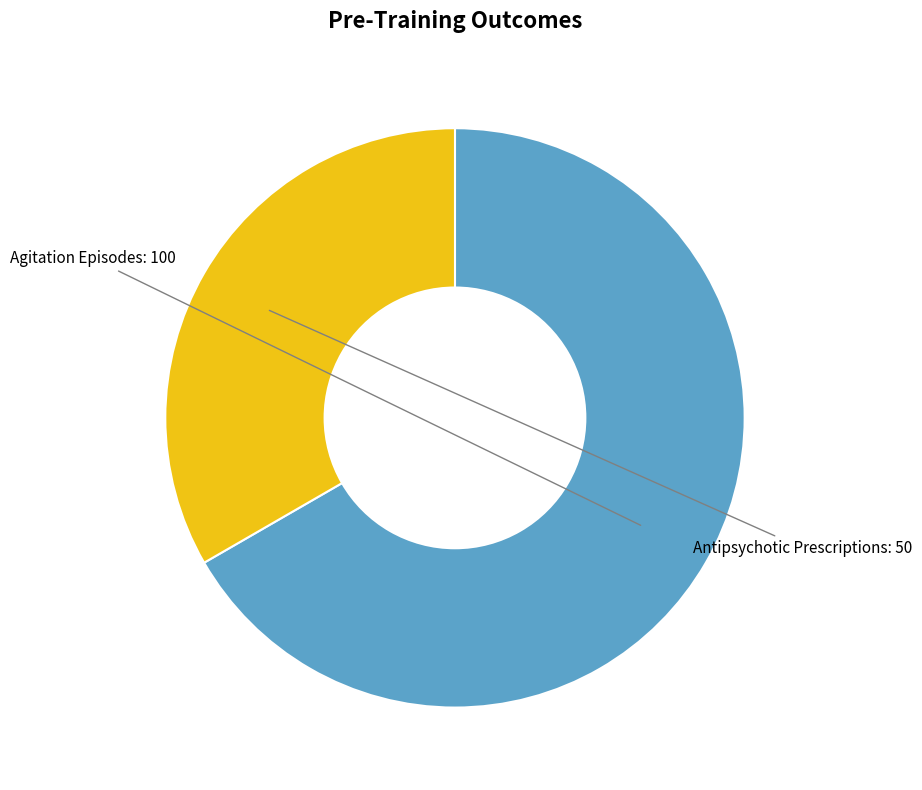

What is the ratio of the value at Antipsychotic Prescriptions to the value at Agitation Episodes?

0.5